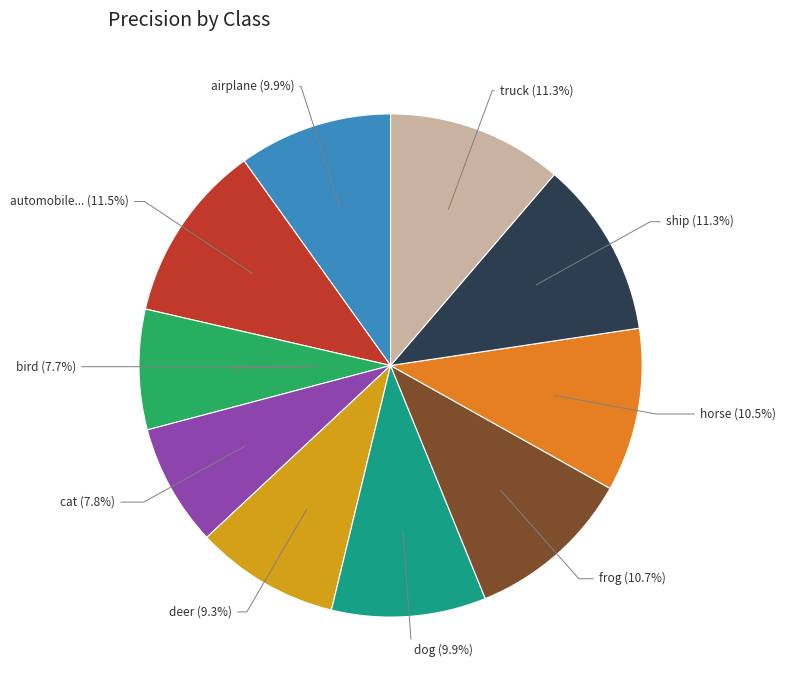

How many slices are in this pie chart?

10